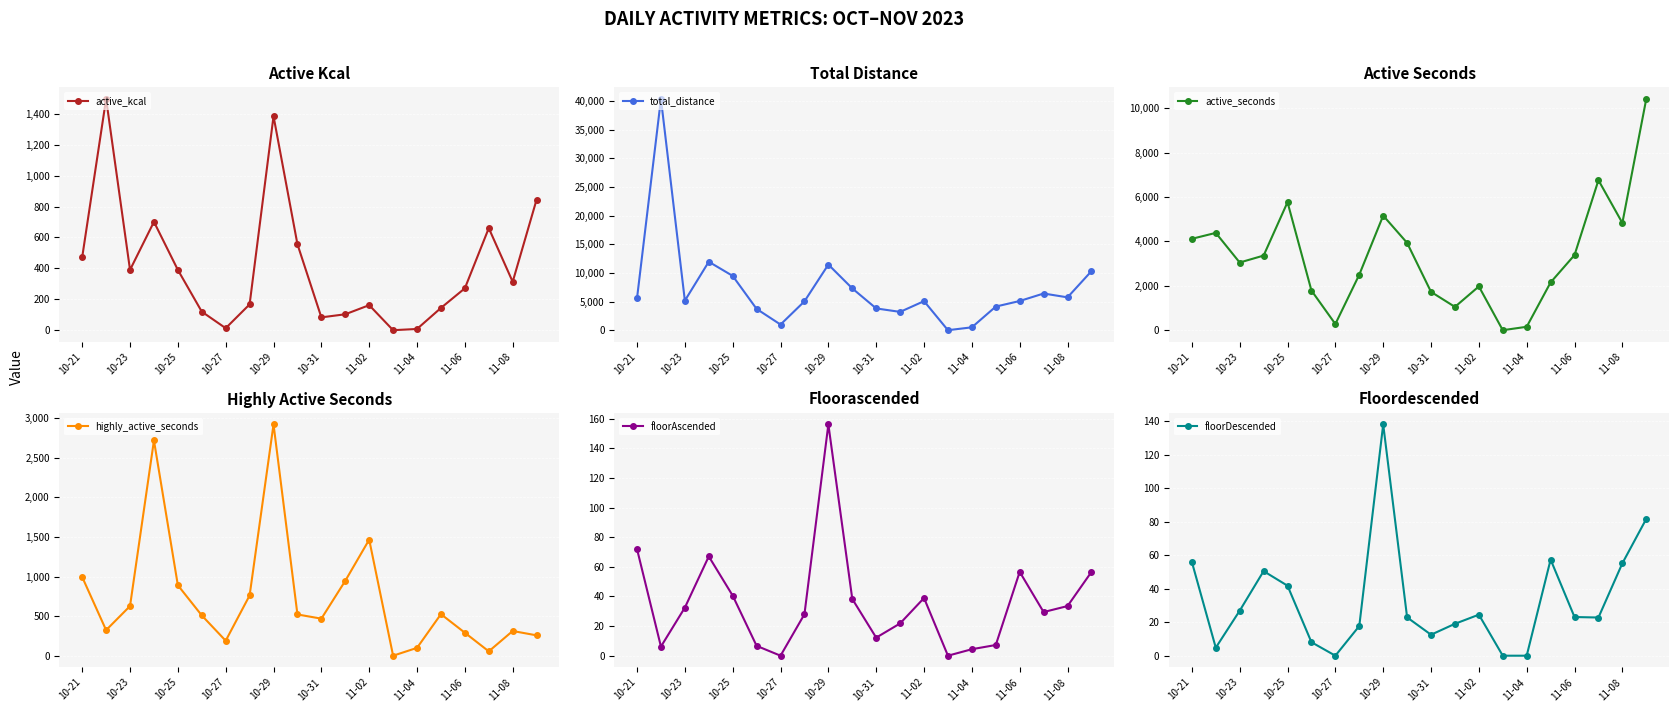

What is the average value of the highly_active_seconds series?

744